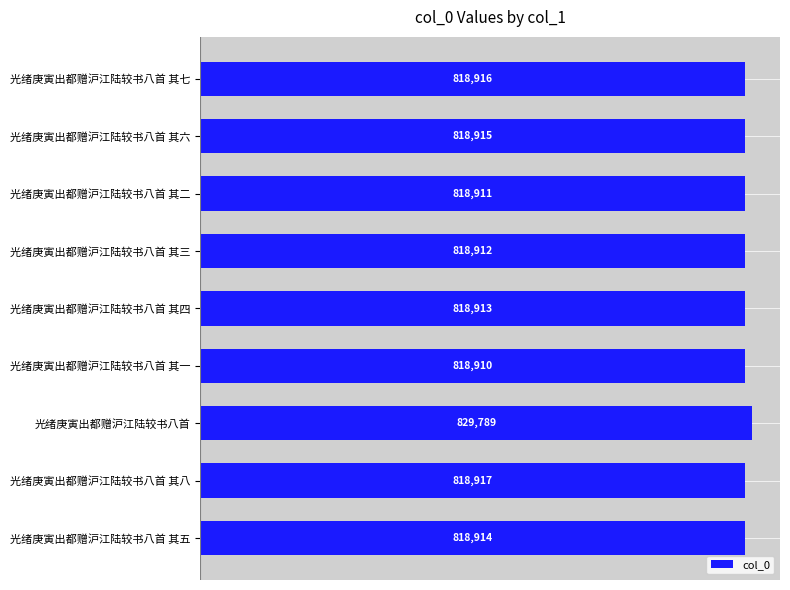

What is the change in value from 光绪庚寅出都赠沪江陆较书八首 其六 to 光绪庚寅出都赠沪江陆较书八首 其一?

-5